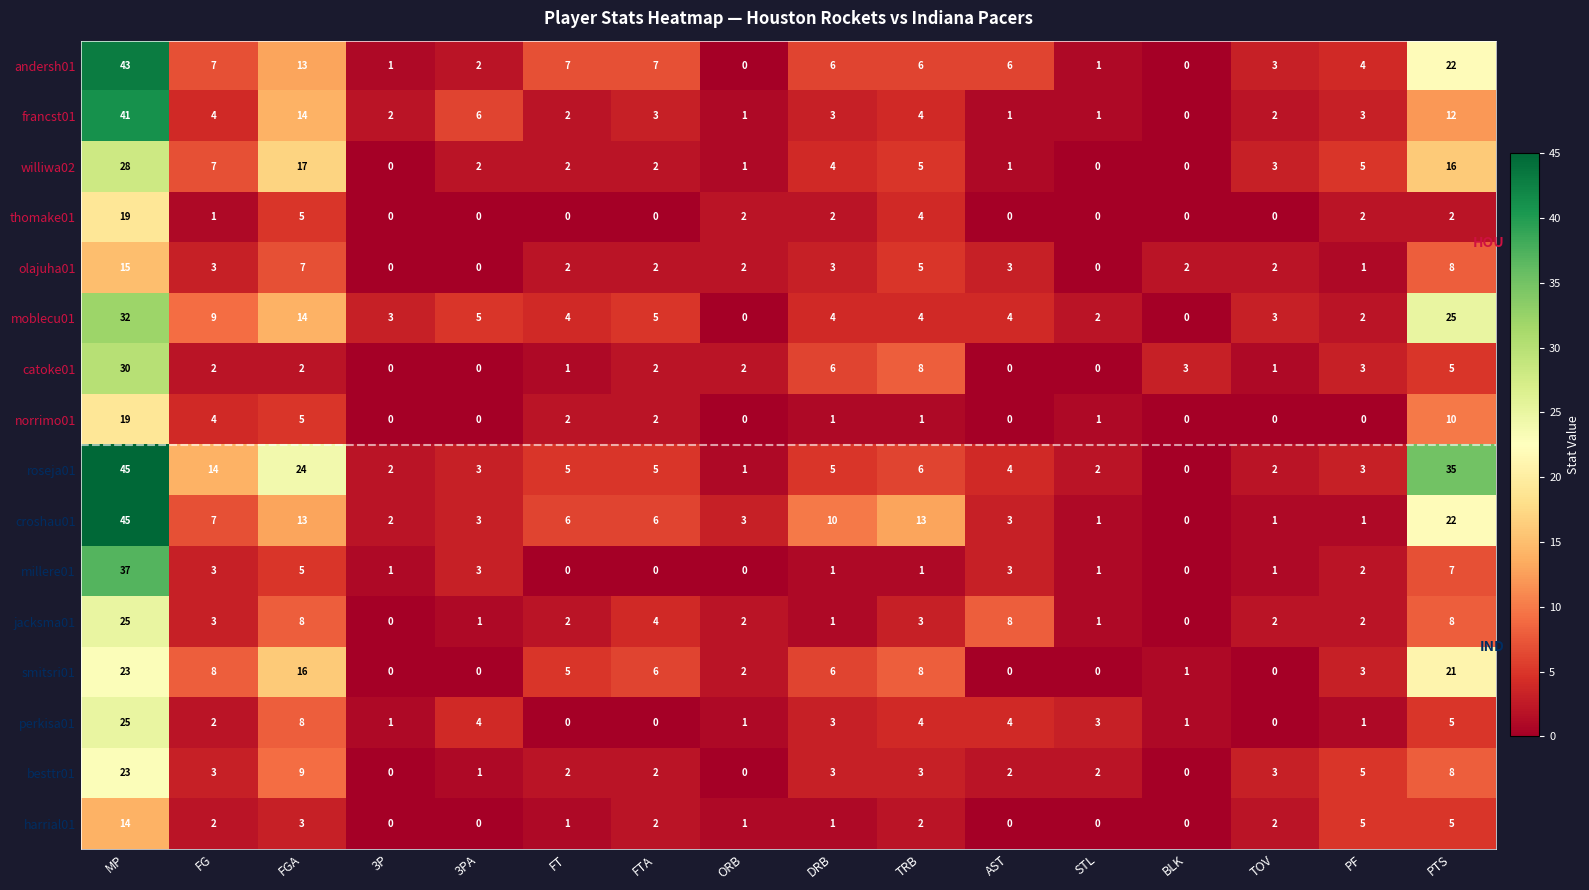

What is the maximum value shown in the chart?

45